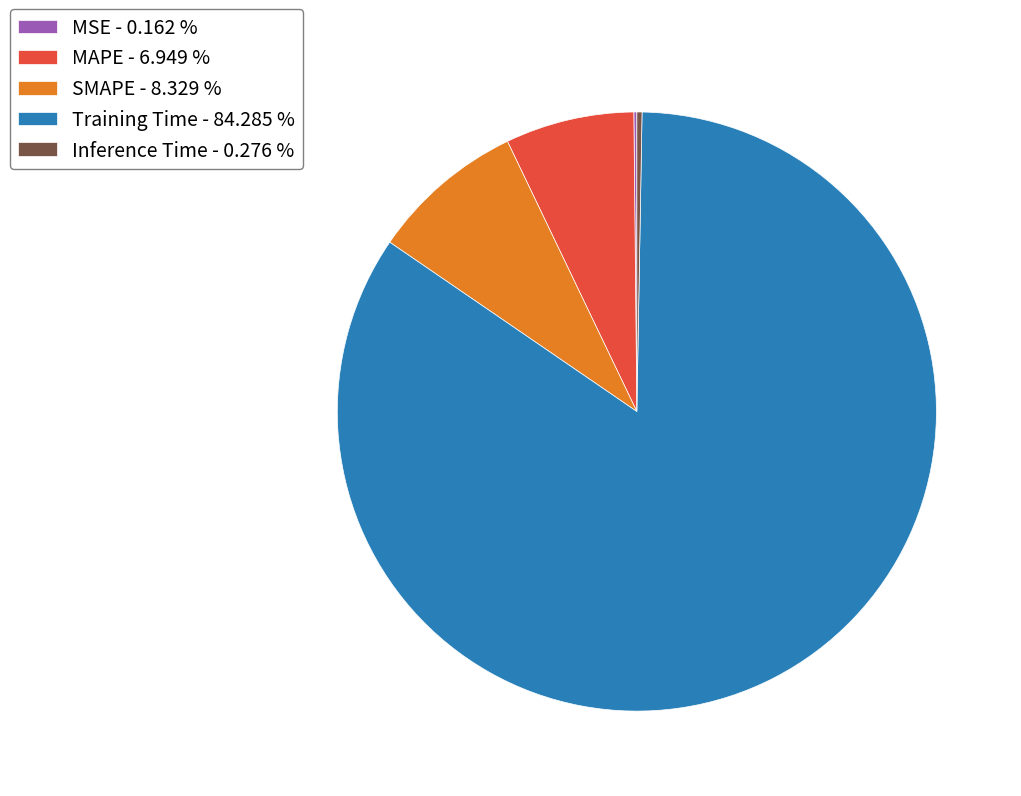

Is there a majority slice in this chart?

Yes